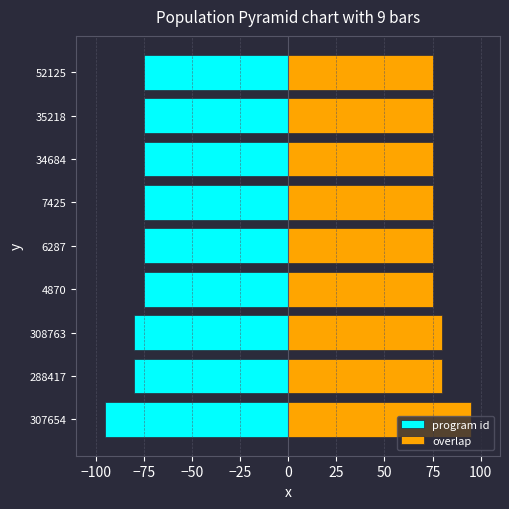

How many bars are there in each group?

2